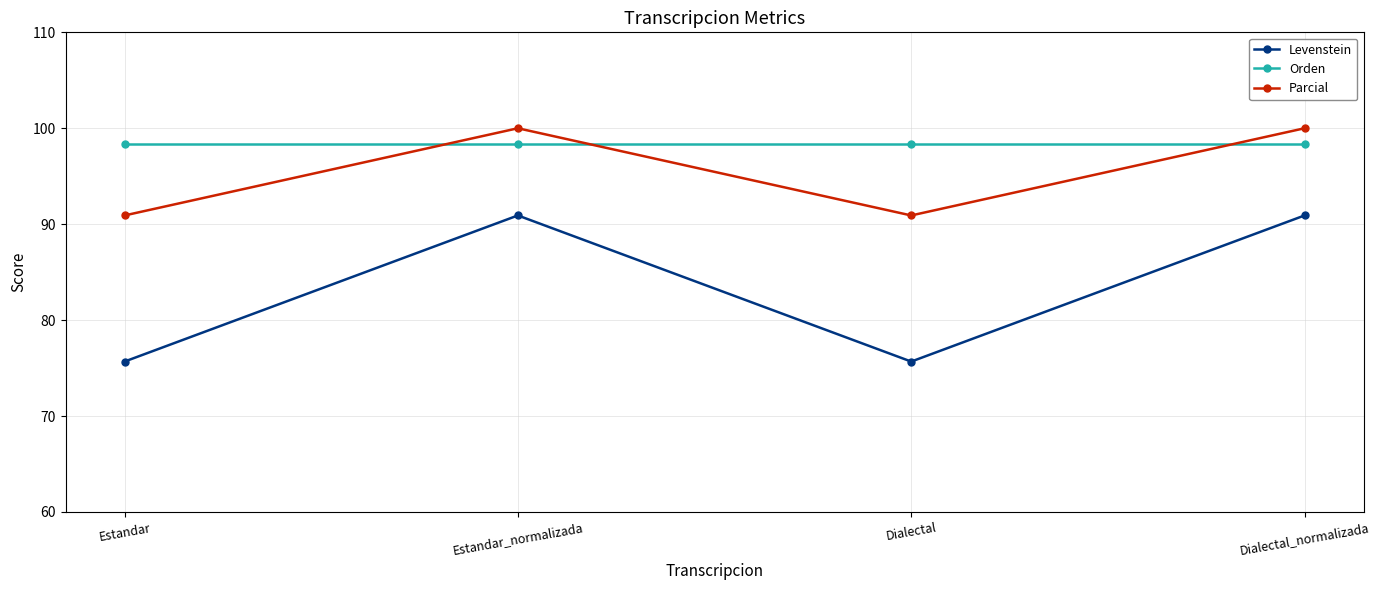

True or false: Levenstein has more than 2 points higher than both neighbors.

False